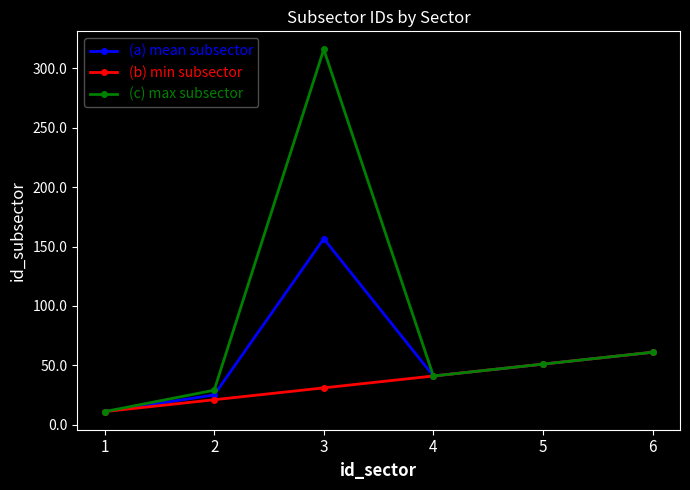

List the series in order of their overall mean, lowest first.

(b) min subsector, (a) mean subsector, (c) max subsector